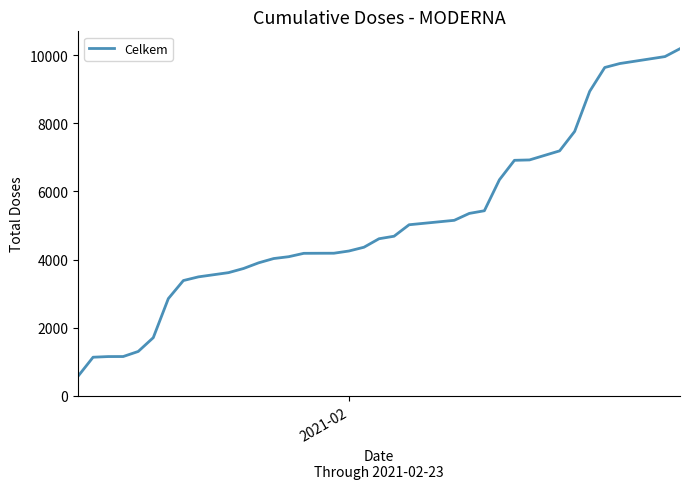

What is the greatest value displayed?

10190